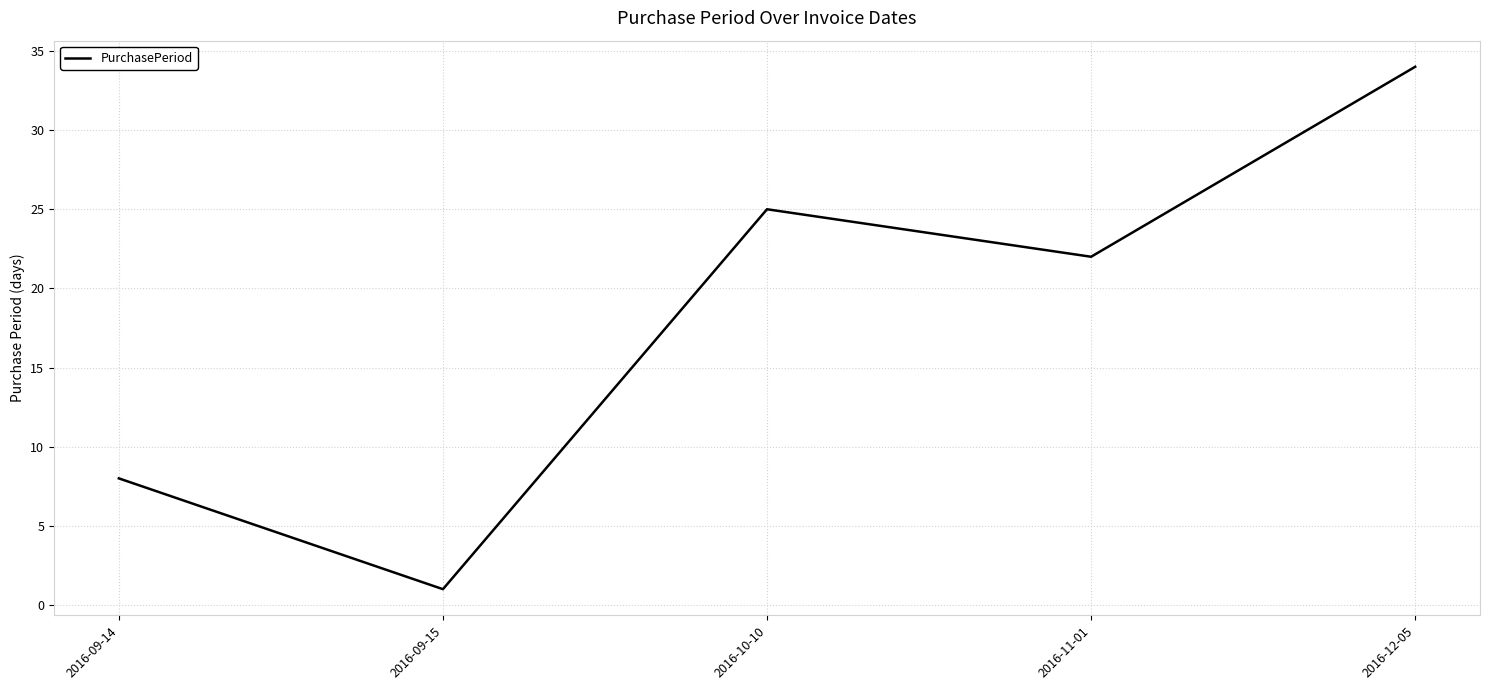

The chart shows a value of 8 at 2016-12-05. True or false?

False